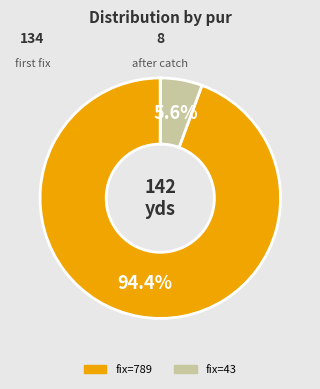

Is there any slice that represents more than half of the pie?

Yes